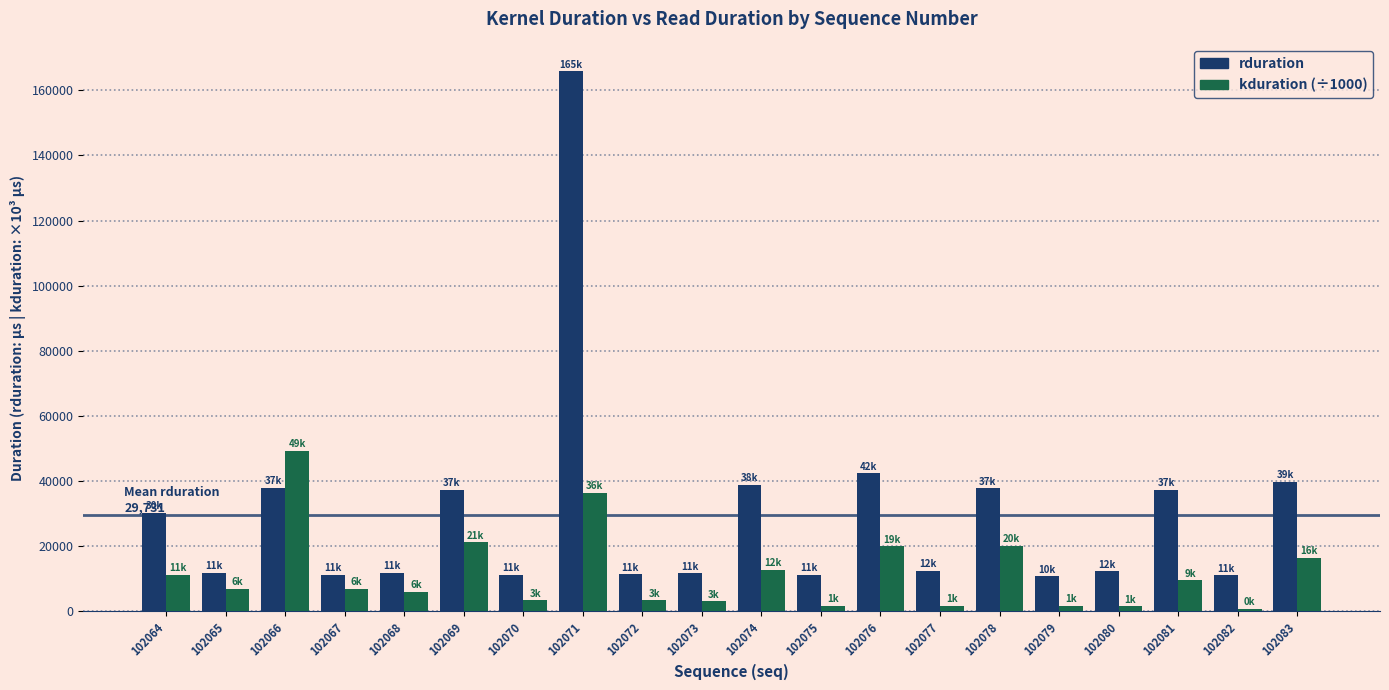

The value of kduration (÷1000) at 102078 is 20185.8. True or false?

True